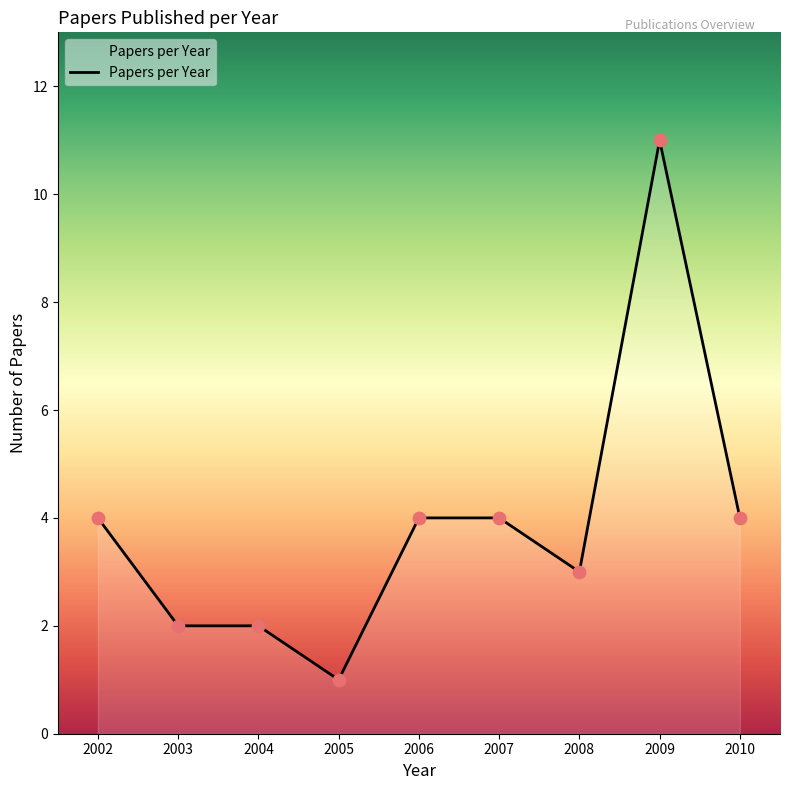

Which has a higher value, 2005 or 2010?

2010